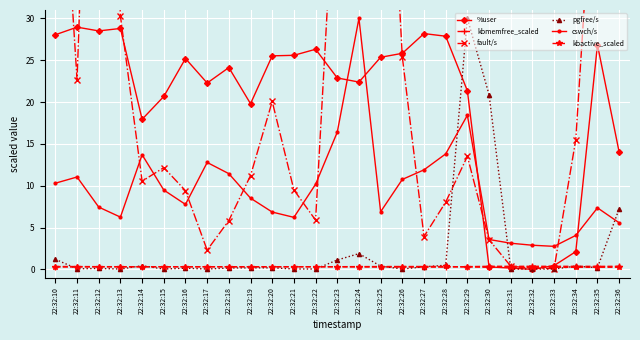

Reading right to left, transcribe all the data shown in this chart.

%user: 14.0	26.8	2.1	0.4	0.0	0.1	0.3	21.3	27.9	28.2	25.8	25.3	22.4	22.9	26.3	25.6	25.5	19.8	24.1	22.3	25.2	20.7	17.9	28.8	28.5	28.9	28.0
kbmemfree_scaled: 0.4	0.4	0.4	0.4	0.4	0.4	0.4	0.3	0.3	0.3	0.3	0.3	0.3	0.3	0.3	0.3	0.3	0.3	0.3	0.3	0.3	0.3	0.3	0.3	0.3	0.3	0.3
fault/s: 55.6	56.3	15.5	0.1	0.1	0.4	3.5	13.5	8.0	3.9	25.4	73.8	33.4	52.7	5.9	9.5	20.1	11.2	5.8	2.3	9.4	12.2	10.5	30.3	95.8	22.7	63.6
pgfree/s: 7.2	0.2	0.4	0.0	0.0	0.0	20.9	30.0	0.5	0.3	0.0	0.4	1.9	1.1	0.0	0.0	0.2	0.2	0.2	0.0	0.1	0.0	0.4	0.0	0.1	0.1	1.2
cswch/s: 5.6	7.4	4.1	2.8	2.9	3.1	3.6	18.4	13.8	11.9	10.7	6.9	30.0	16.4	10.2	6.2	6.8	8.5	11.4	12.8	7.8	9.5	13.7	6.2	7.4	11.0	10.3
kbactive_scaled: 0.2	0.3	0.2	0.2	0.2	0.2	0.2	0.3	0.3	0.3	0.3	0.3	0.3	0.3	0.3	0.3	0.3	0.3	0.3	0.3	0.3	0.3	0.3	0.3	0.3	0.3	0.3